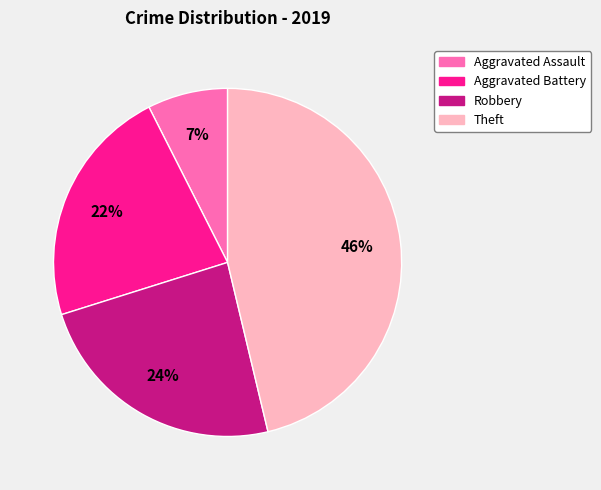

Is there any slice that represents more than half of the pie?

No